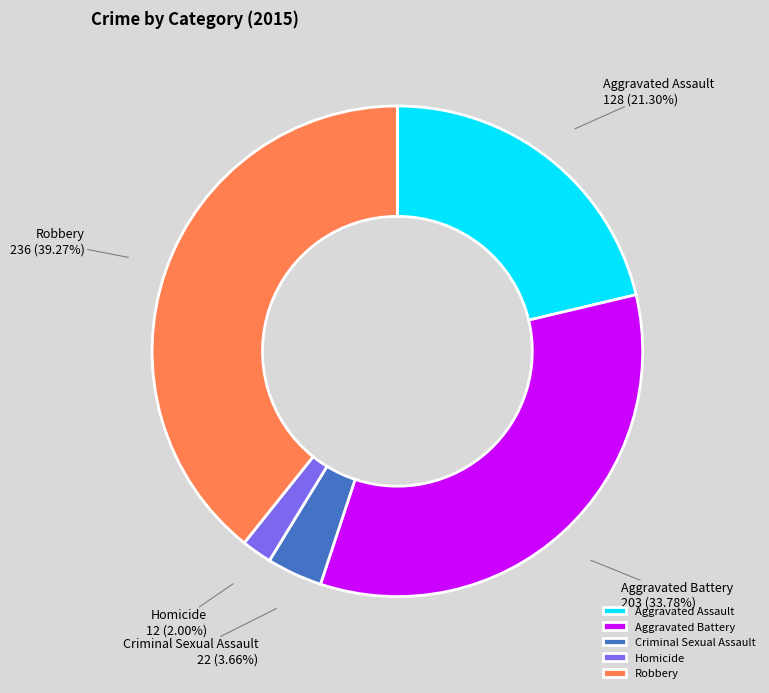

Is it true that Robbery is 39% of the pie?

True